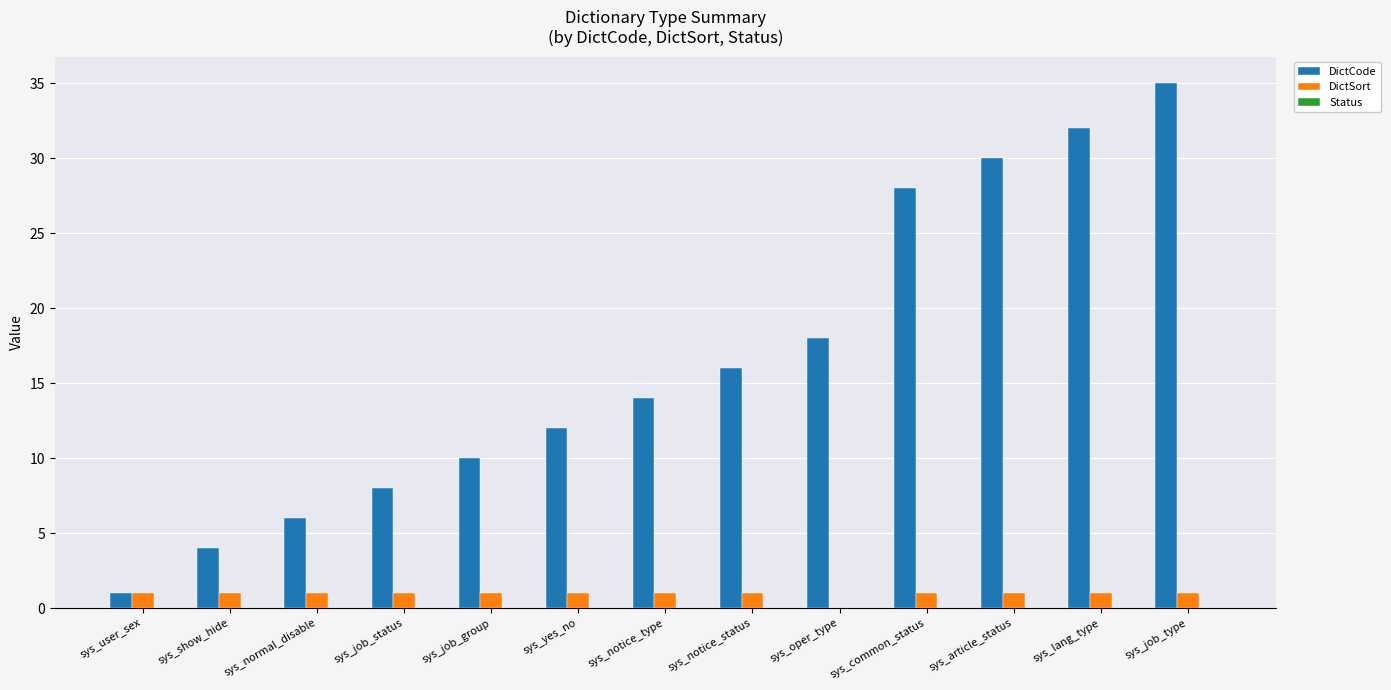

The DictCode series shows 26 at sys_notice_status. True or false?

False